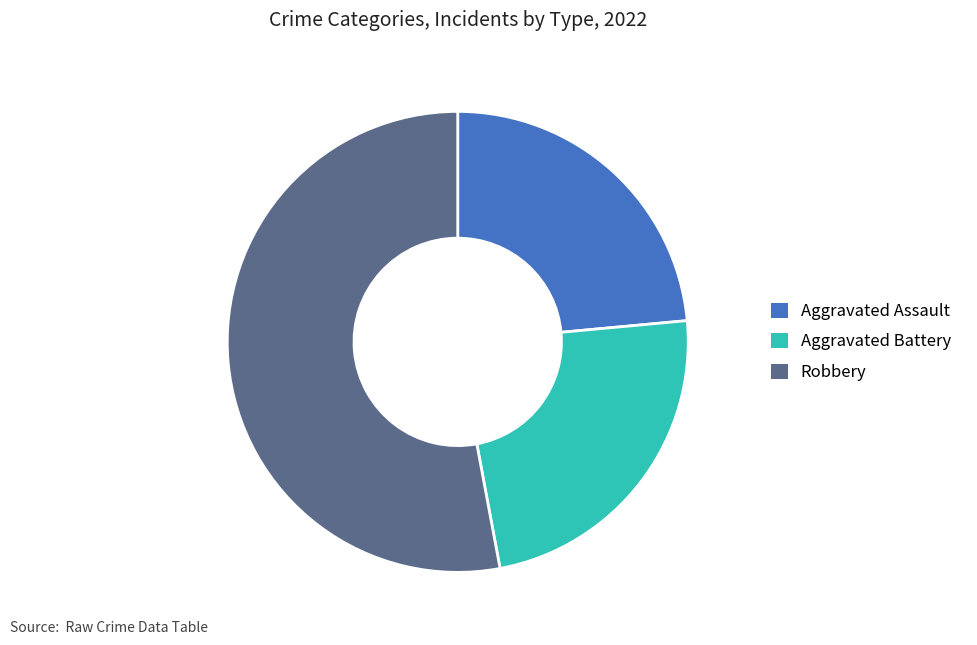

Combined, do Robbery and Aggravated Assault account for over 50%?

Yes